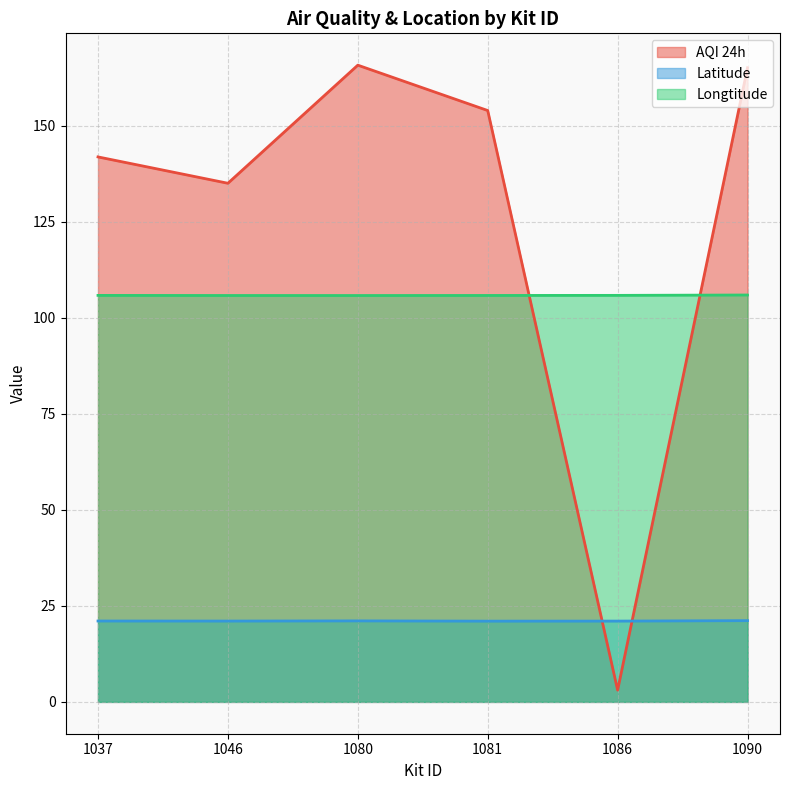

Reading right to left, transcribe all the data shown in this chart.

AQI 24h: 165.1	3.1	153.9	165.7	135.0	141.9
Latitude: 21.1	21.0	21.0	21.1	21.0	21.1
Longtitude: 105.9	105.8	105.8	105.8	105.8	105.8